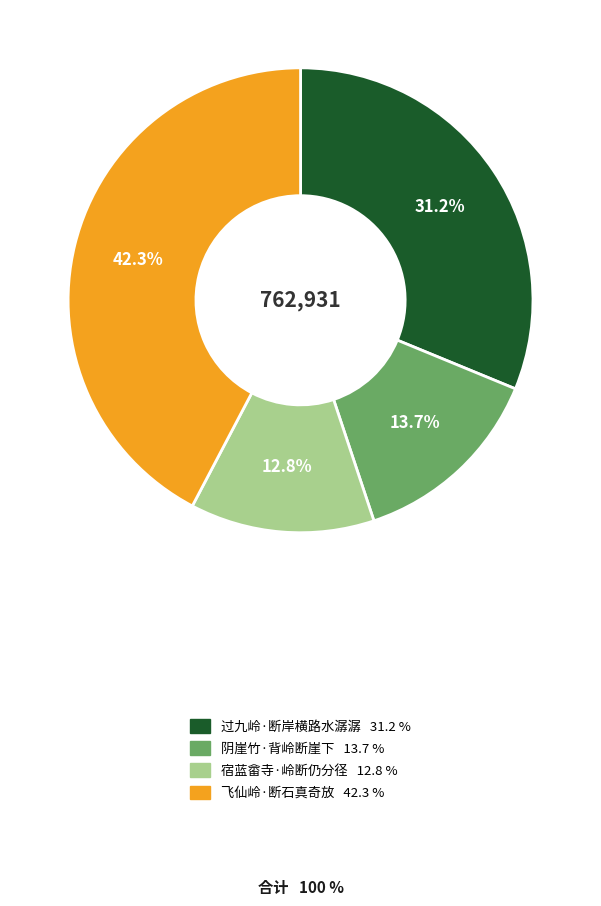

How many slices are in this pie chart?

4